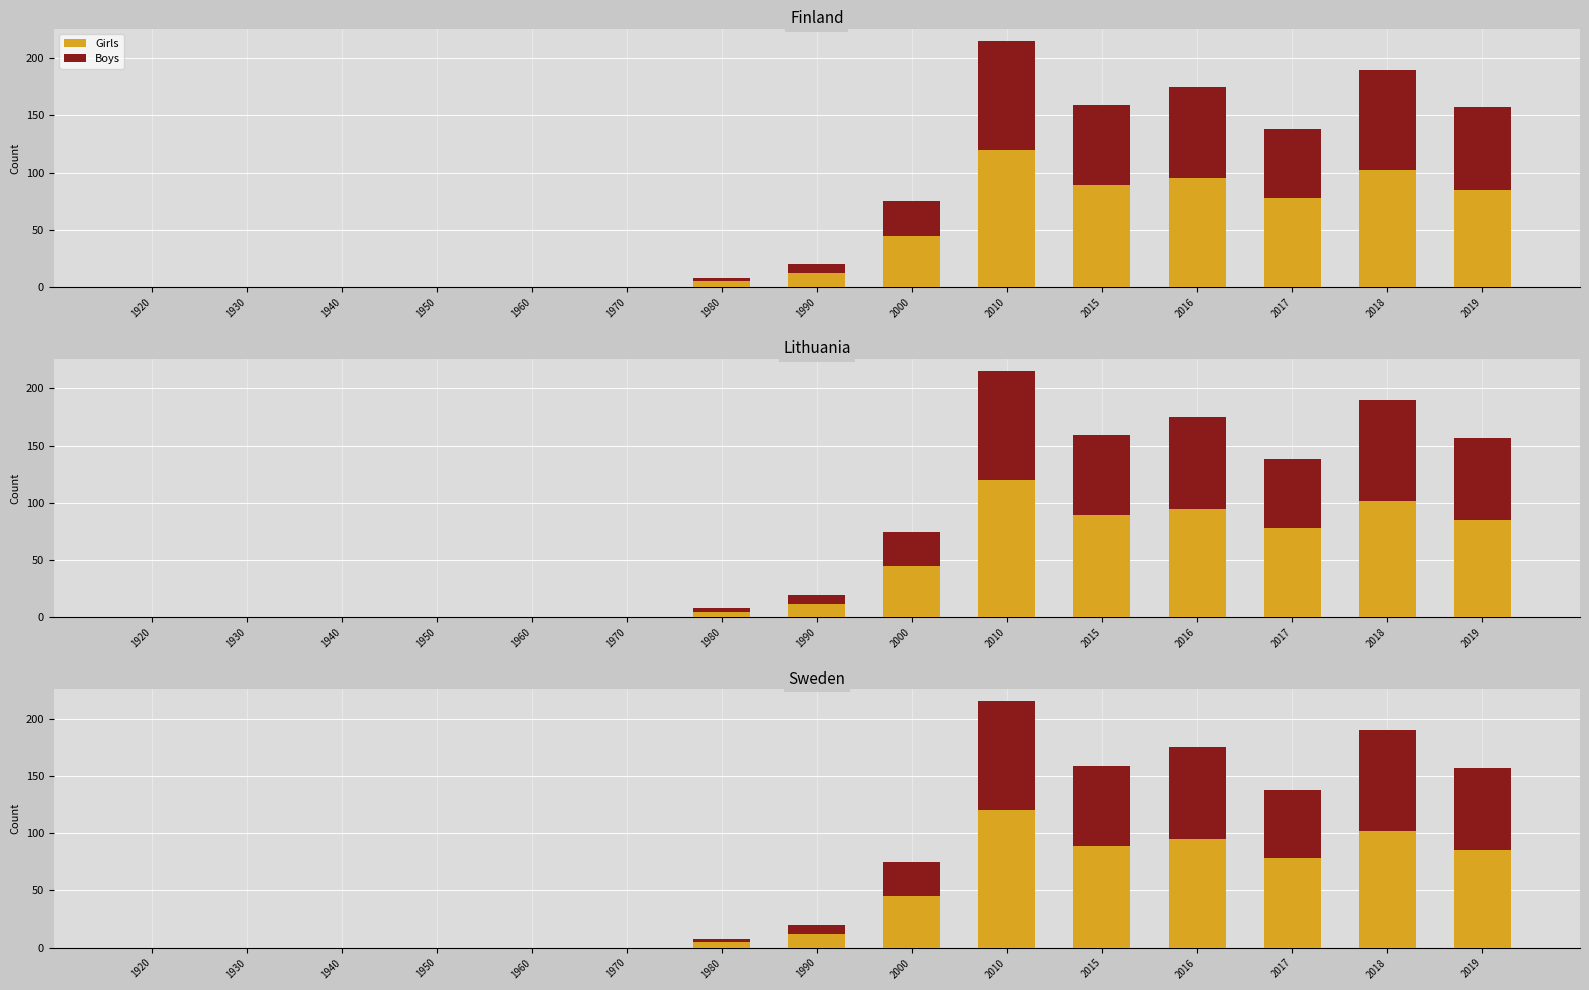

The Girls series shows 89 at 2015. True or false?

True